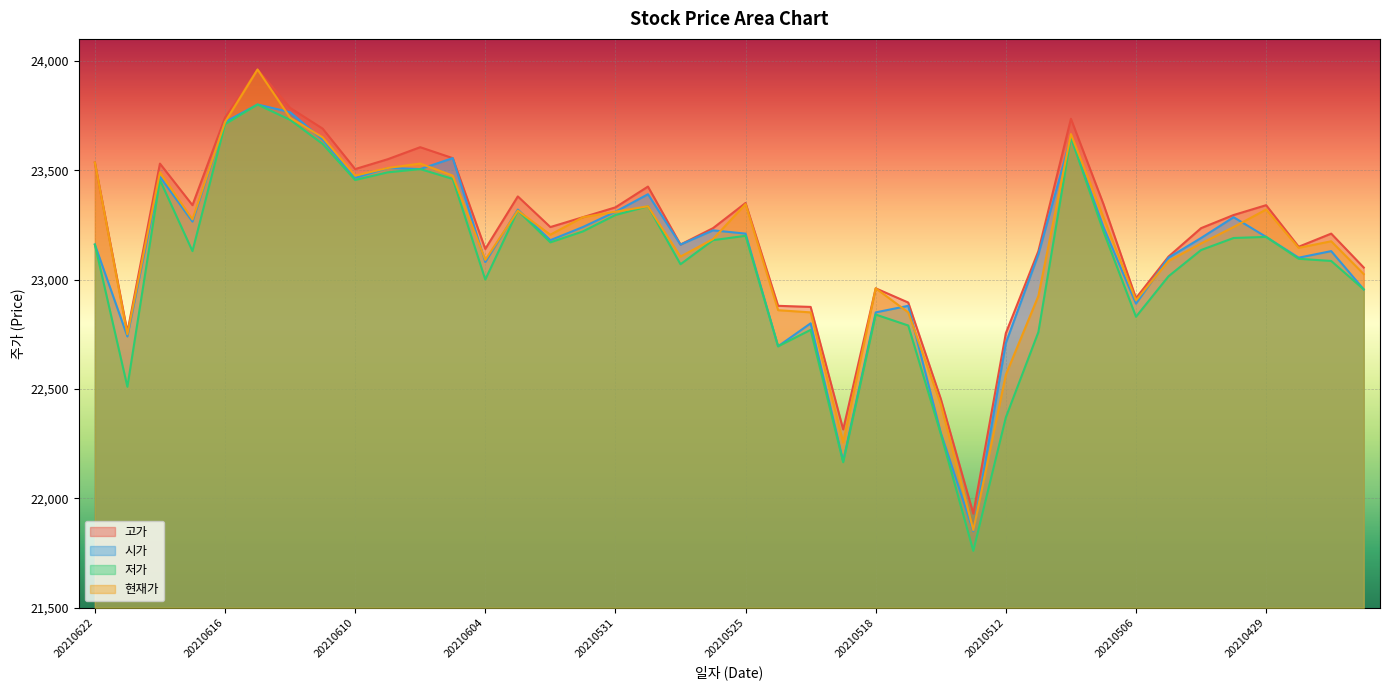

Which category has the lowest value in the 저가 series?

20210513